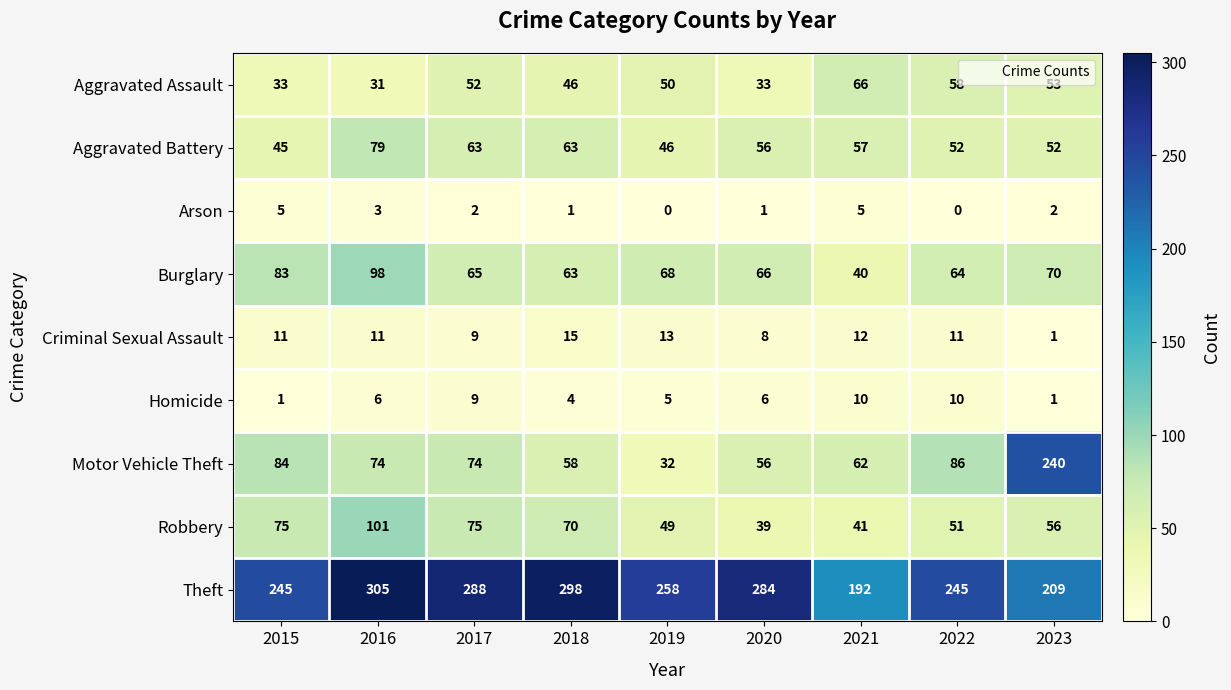

What is the difference between the Robbery values at 2021 and 2016?

60